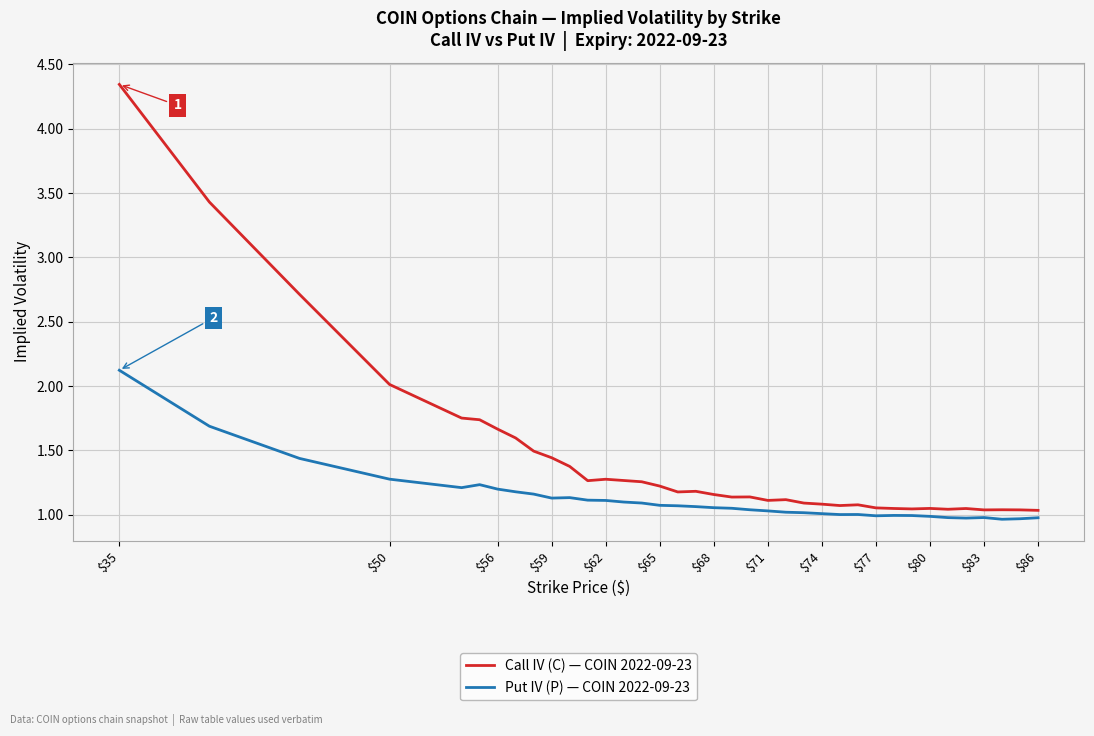

True or false: Put IV (P) — COIN 2022-09-23 and Call IV (C) — COIN 2022-09-23 cross at least once.

False